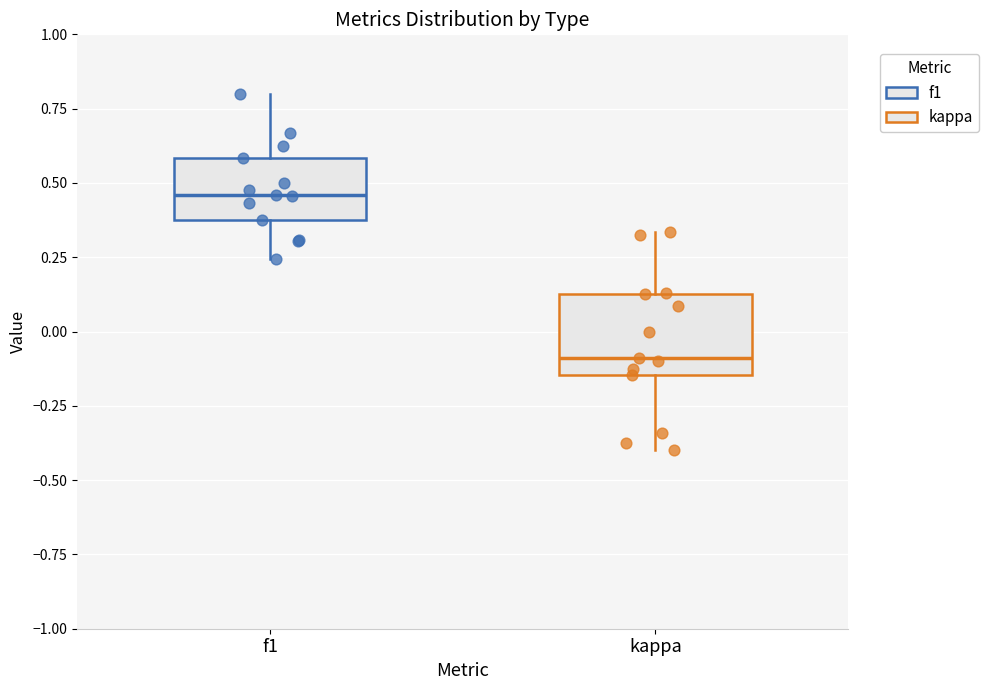

Reading left to right, read every box against the y-axis: the position of its median line, the range the box covers, and the ends of its whiskers. The values are not printed on the chart, so give them approximately, as read against the axis.

f1: median 0.45, box 0.35 to 0.60, whiskers 0.25 to 0.80
kappa: median -0.10, box -0.15 to 0.15, whiskers -0.40 to 0.35